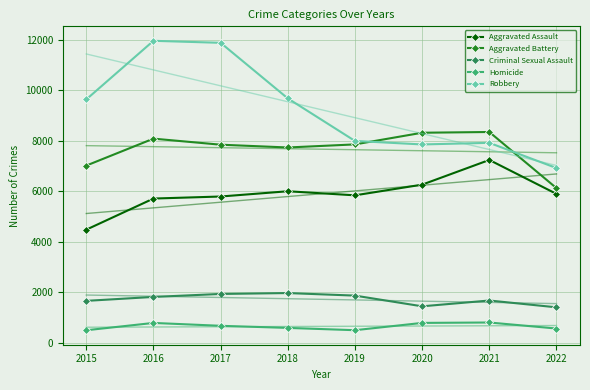

What is the maximum value shown in the chart?

11960